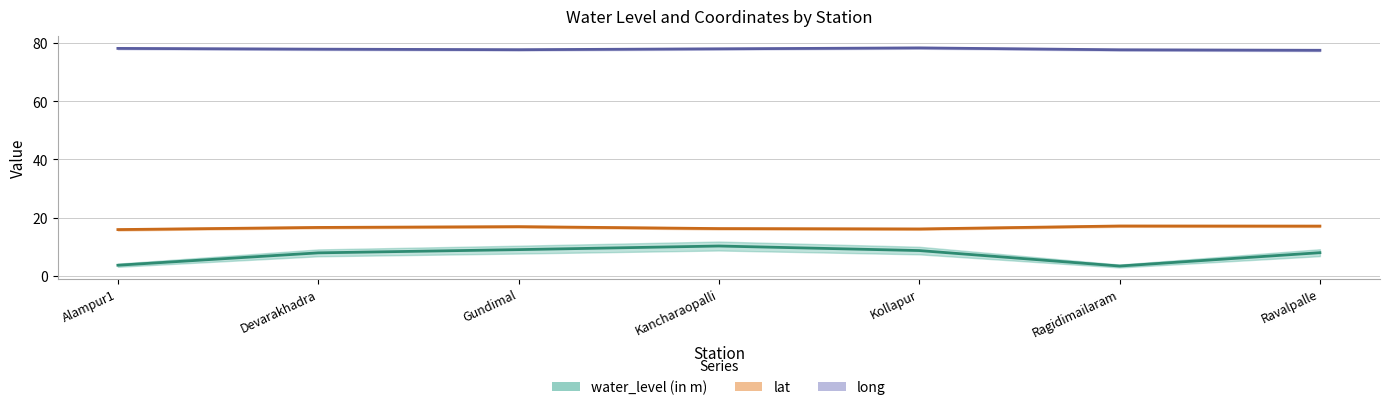

What is the spread (max minus min) of values at Devarakhadra?

70.0